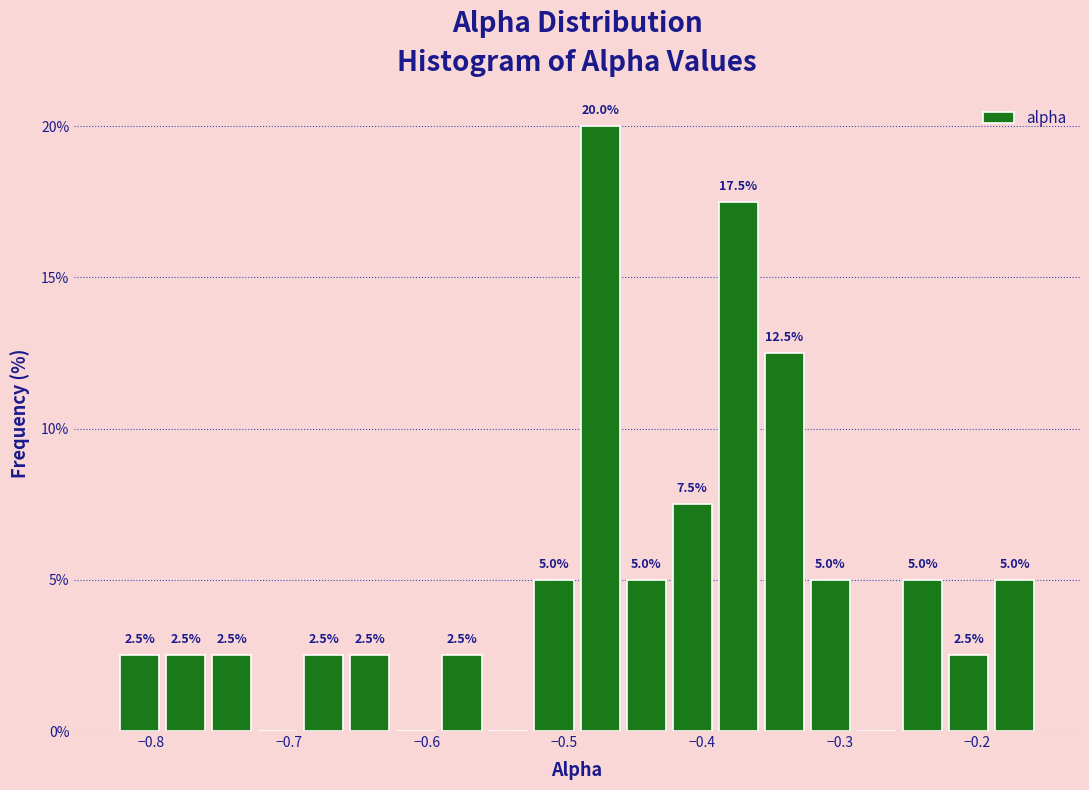

Read against the x-axis, roughly where is the centre of the tallest bar?

-0.47